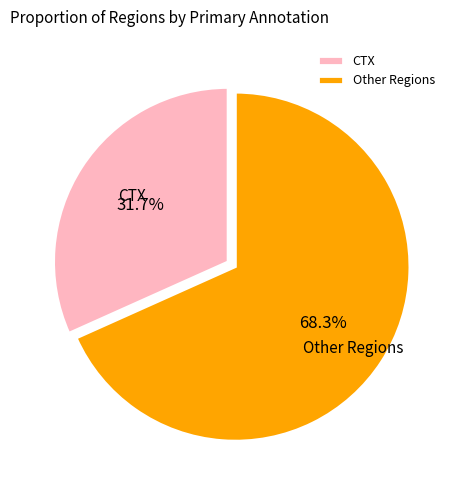

Between CTX and Other Regions, which is larger?

Other Regions